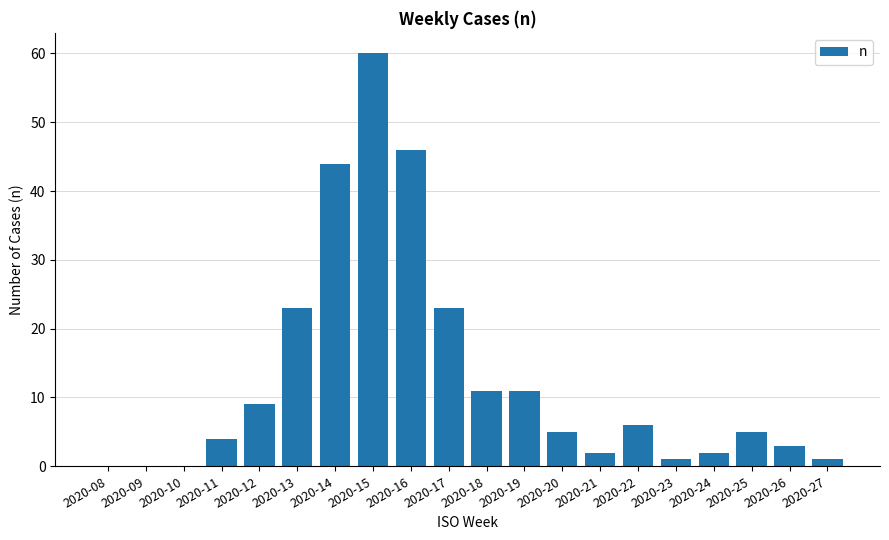

Count the number of data series in this chart.

1